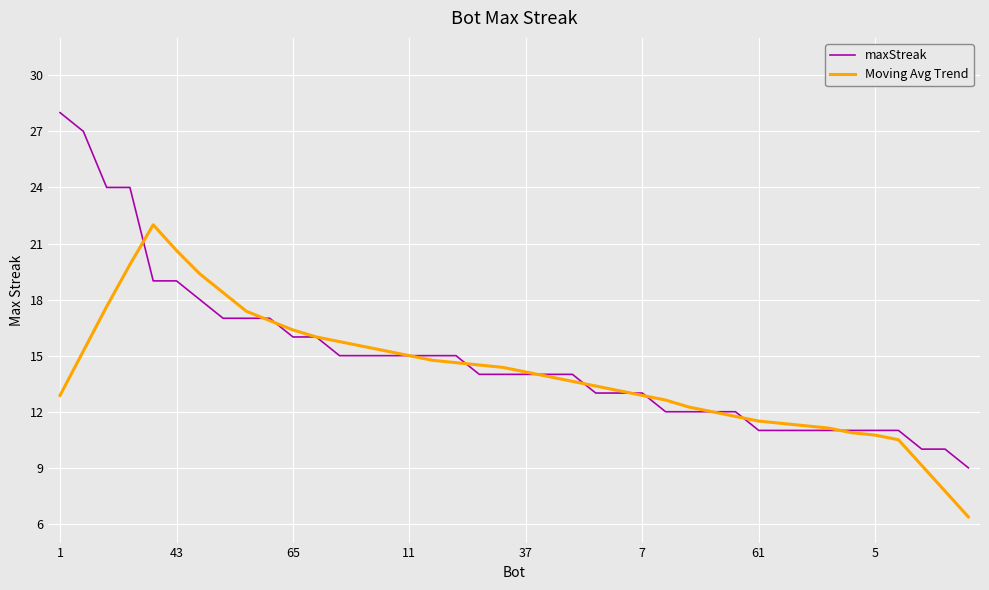

What is the maximum value for maxStreak?

28.0